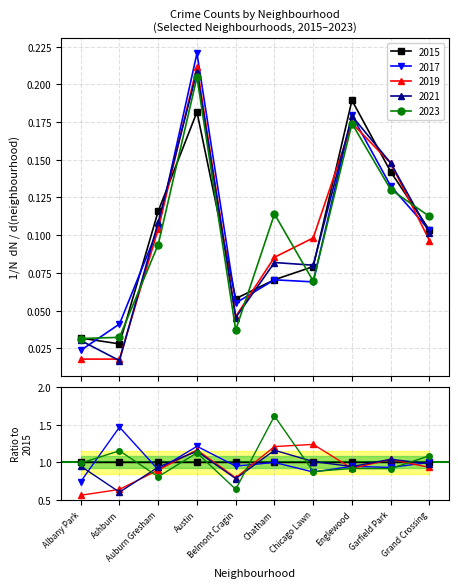

At which category does 2015 reach its first local peak?

Austin